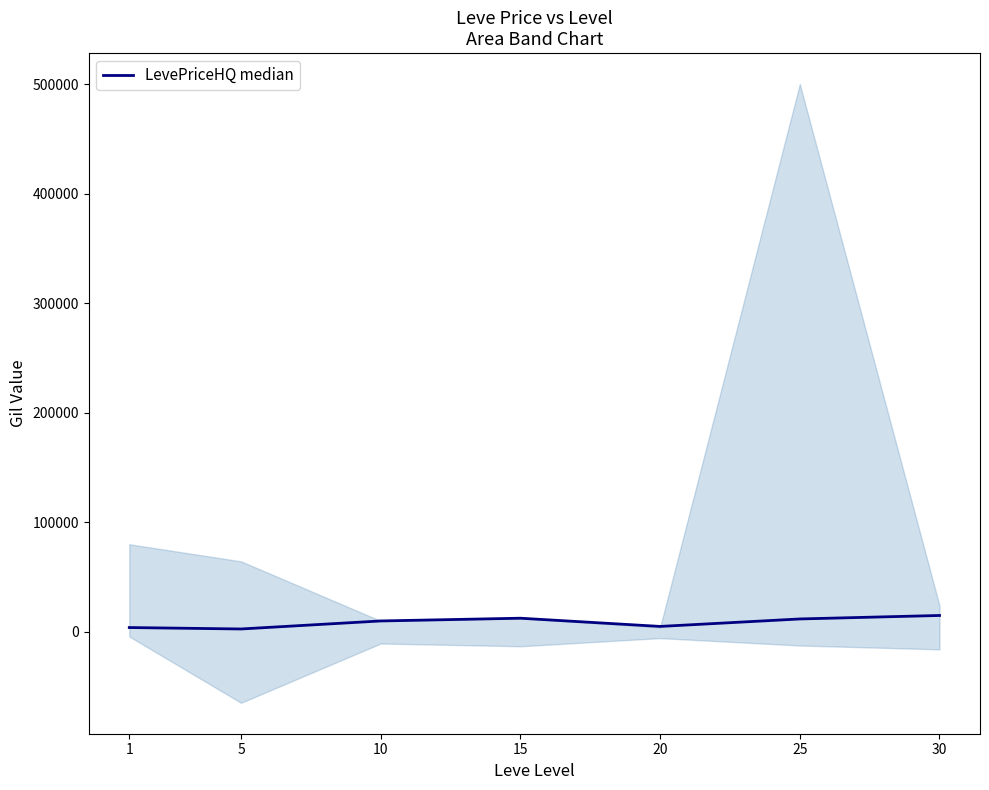

The value at 25 is 11825.3. True or false?

True